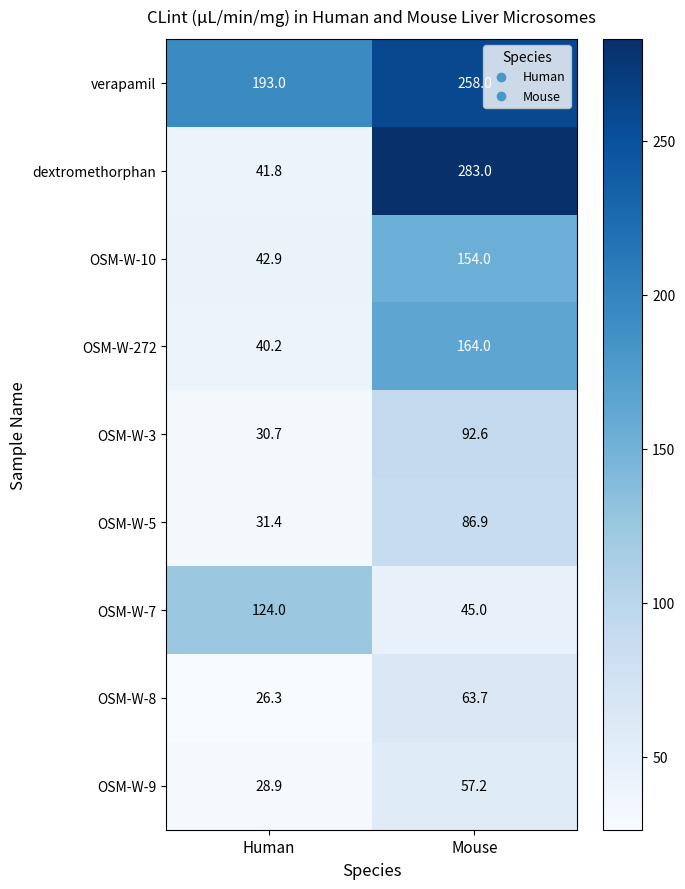

Is it true that OSM-W-7 equals 12.2 at Mouse?

False